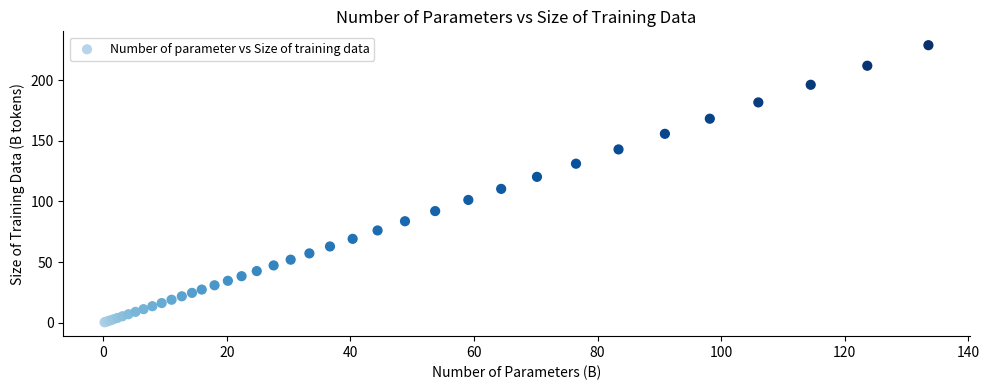

What Y value in the scatter plot is closest to 114?

110.4